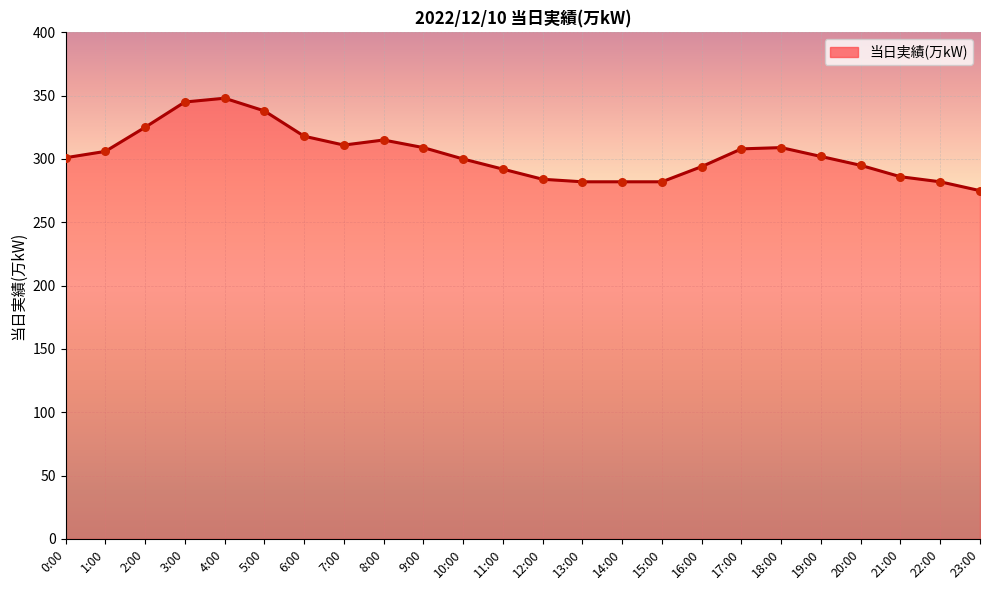

Which has a higher value, 5:00 or 22:00?

5:00